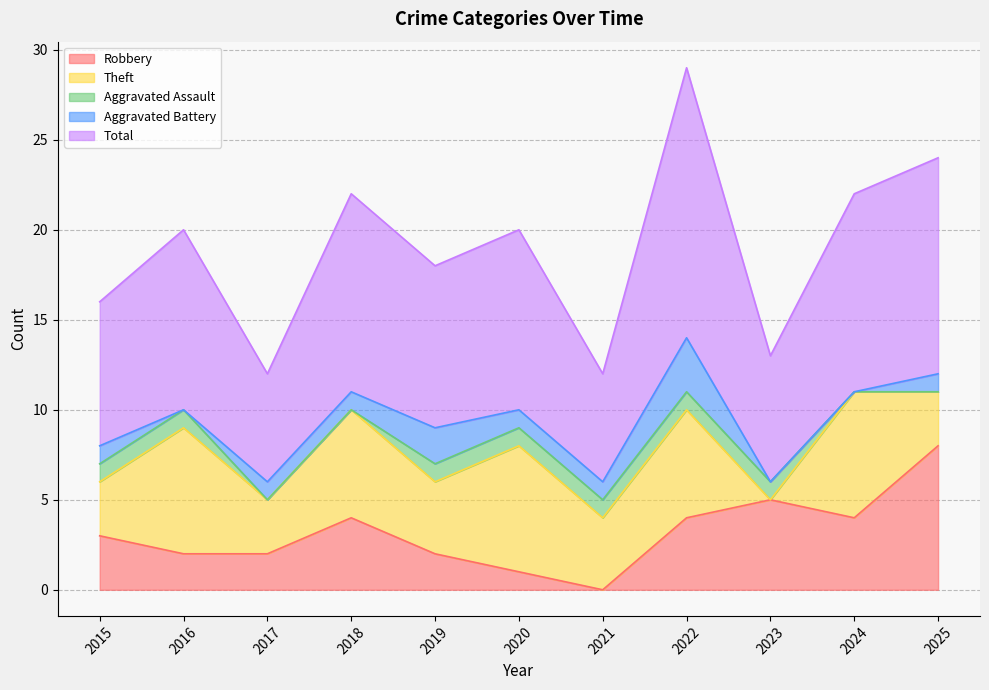

The Aggravated Battery series shows 0 at 2021. True or false?

False